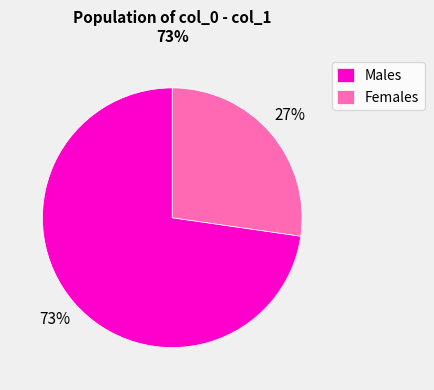

How many slices are in this pie chart?

2